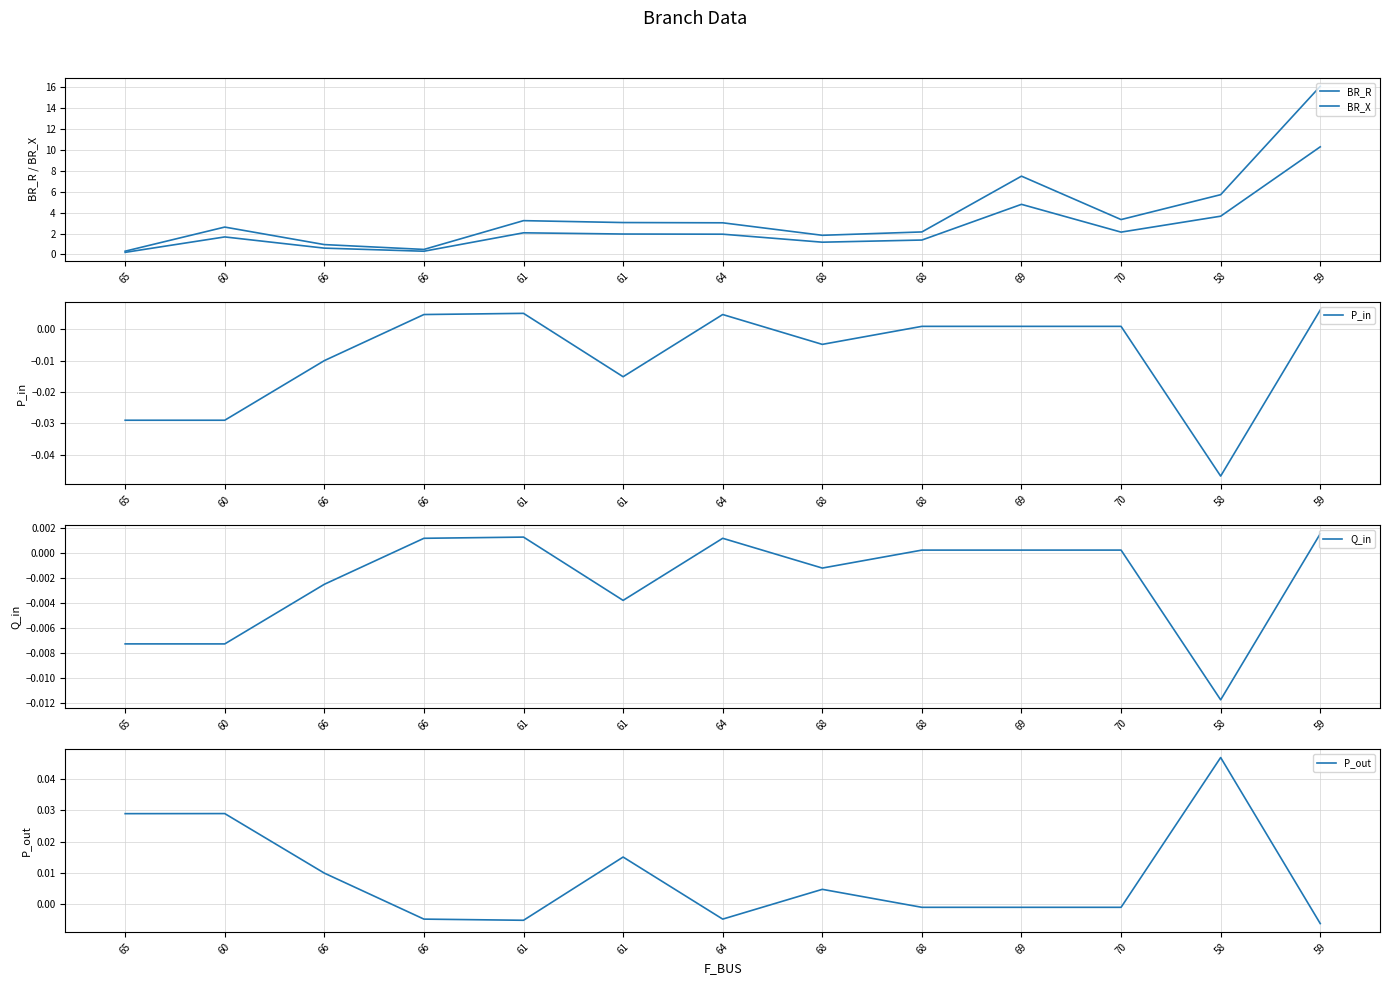

Reading left to right, transcribe all the data shown in this chart.

BR_R: 0.3	2.6	0.9	0.5	3.2	3.0	3.0	1.8	2.2	7.5	3.3	5.7	16.1
BR_X: 0.2	1.7	0.6	0.3	2.1	2.0	1.9	1.2	1.4	4.8	2.1	3.7	10.3
P_in: -0.0	-0.0	-0.0	0.0	0.0	-0.0	0.0	-0.0	0.0	0.0	0.0	-0.0	0.0
Q_in: -0.0	-0.0	-0.0	0.0	0.0	-0.0	0.0	-0.0	0.0	0.0	0.0	-0.0	0.0
P_out: 0.0	0.0	0.0	-0.0	-0.0	0.0	-0.0	0.0	-0.0	-0.0	-0.0	0.0	-0.0